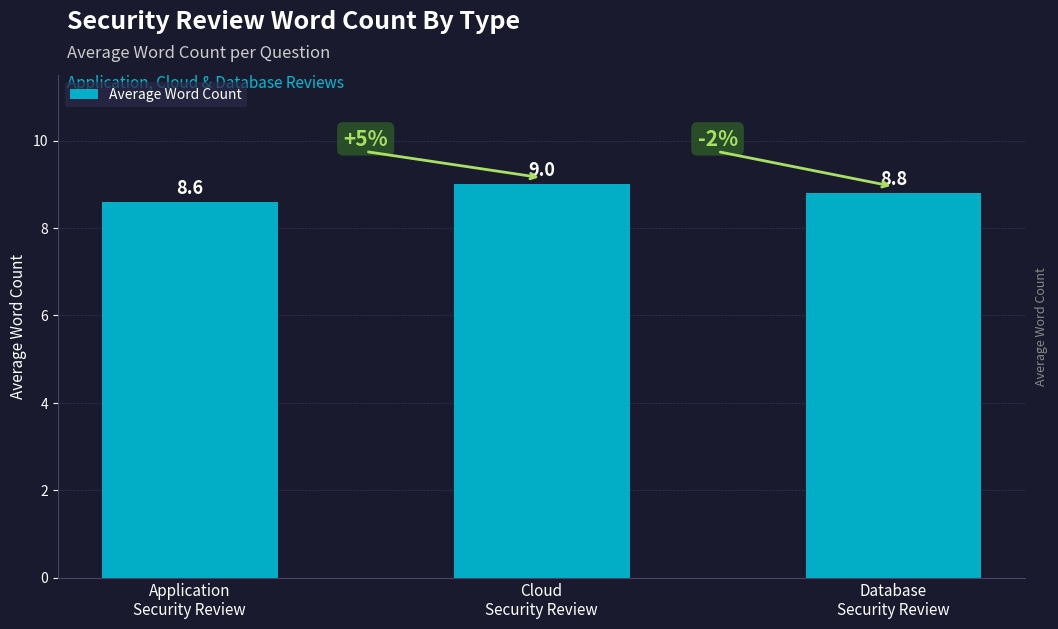

List the labels in order of value, largest first.

Cloud
Security Review, Database
Security Review, Application
Security Review